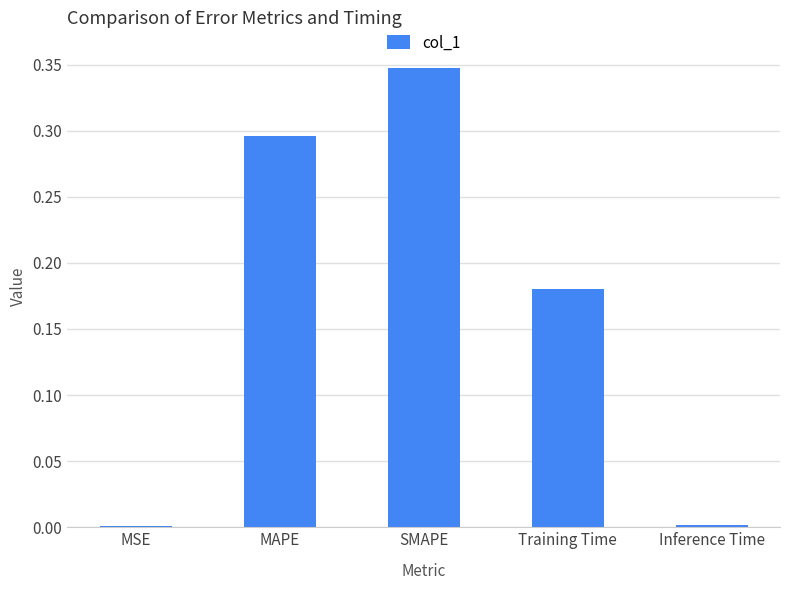

The chart shows a value of 0.0 at MSE. True or false?

True